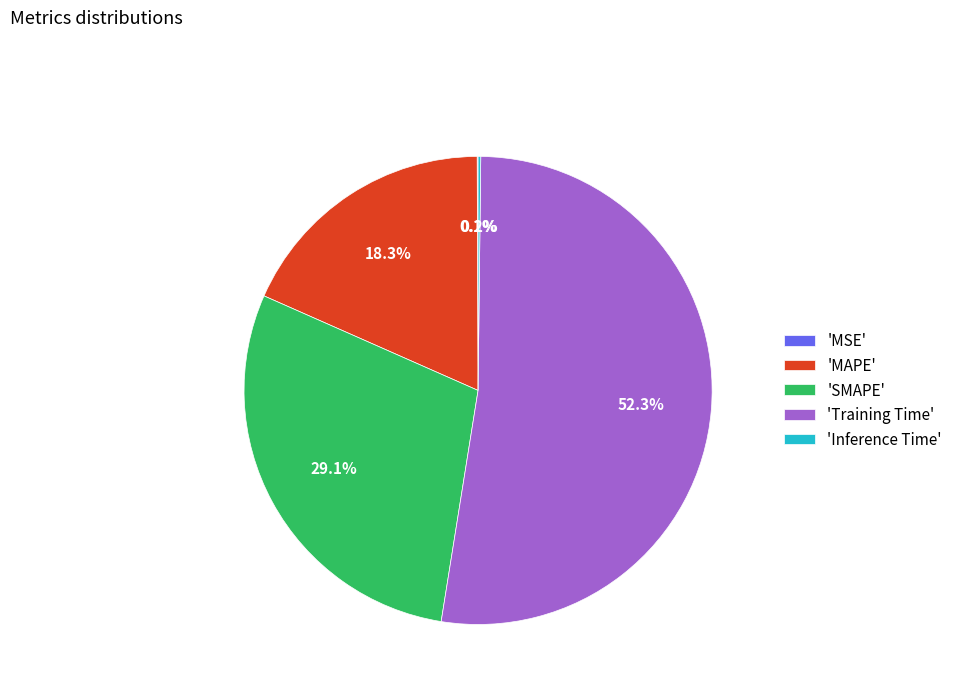

How much of the chart is everything except 'SMAPE'?

70.9%